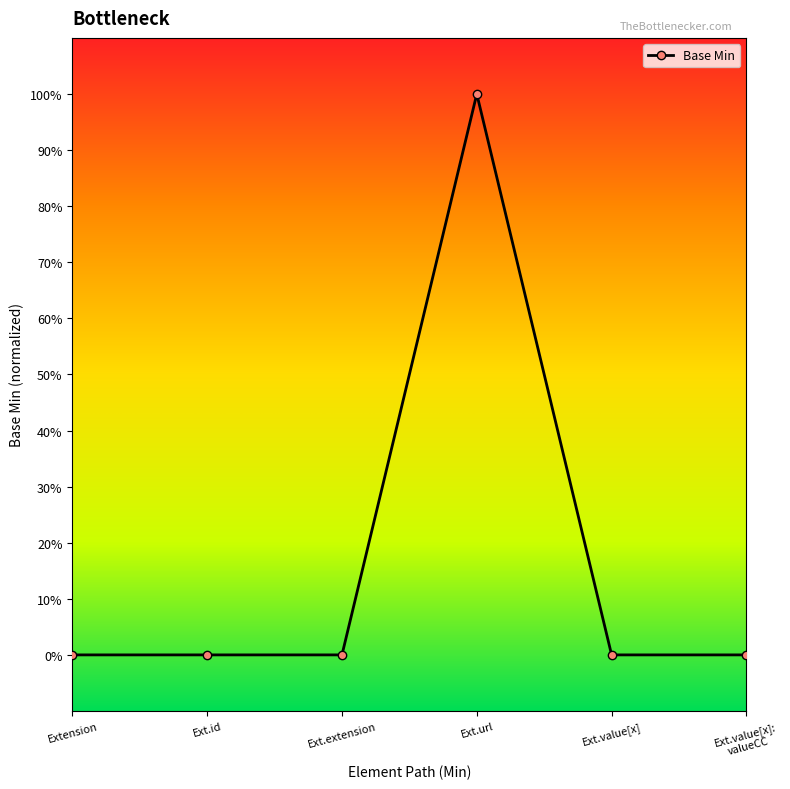

Does the chart have visible grid lines?

No